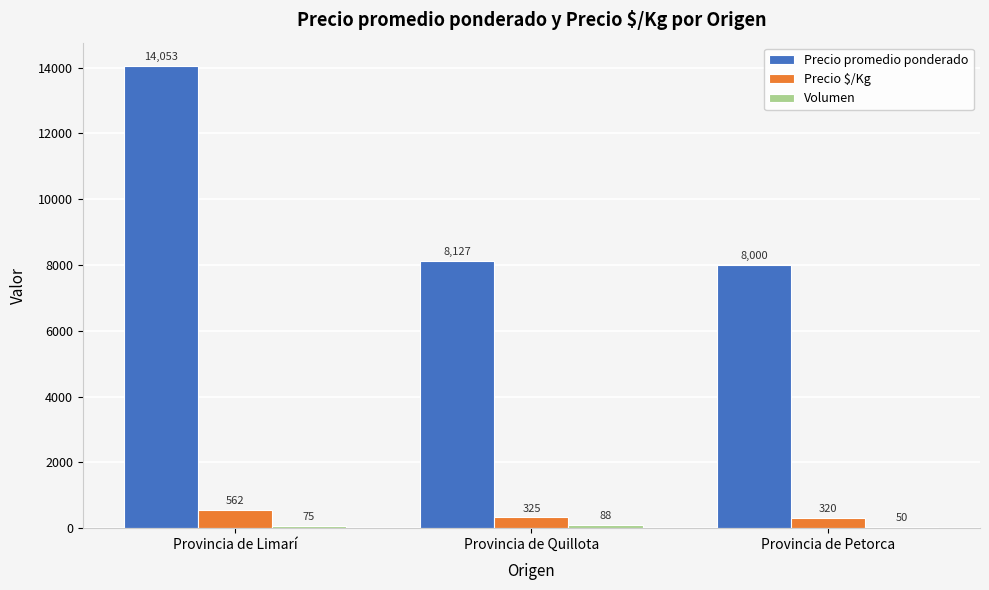

What is the difference between the maximum and minimum values in the Precio promedio ponderado series?

6053